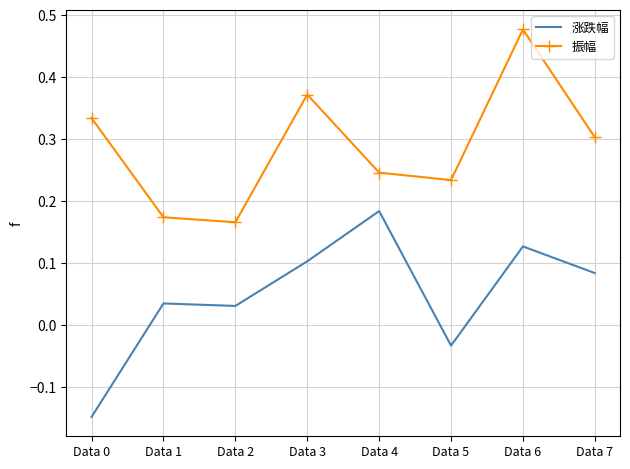

Count the 振幅 values in the range 0 to 1.

8